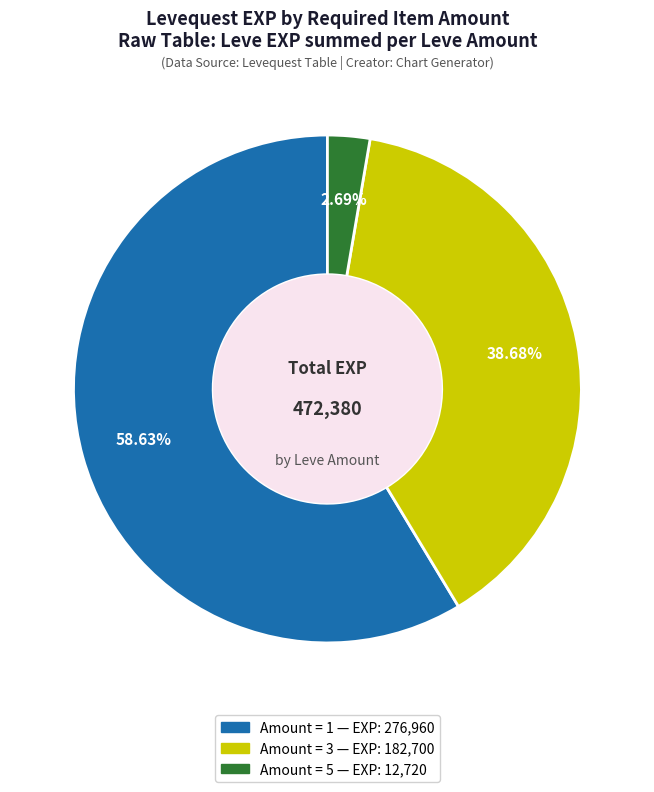

Does any single category account for the majority?

Yes